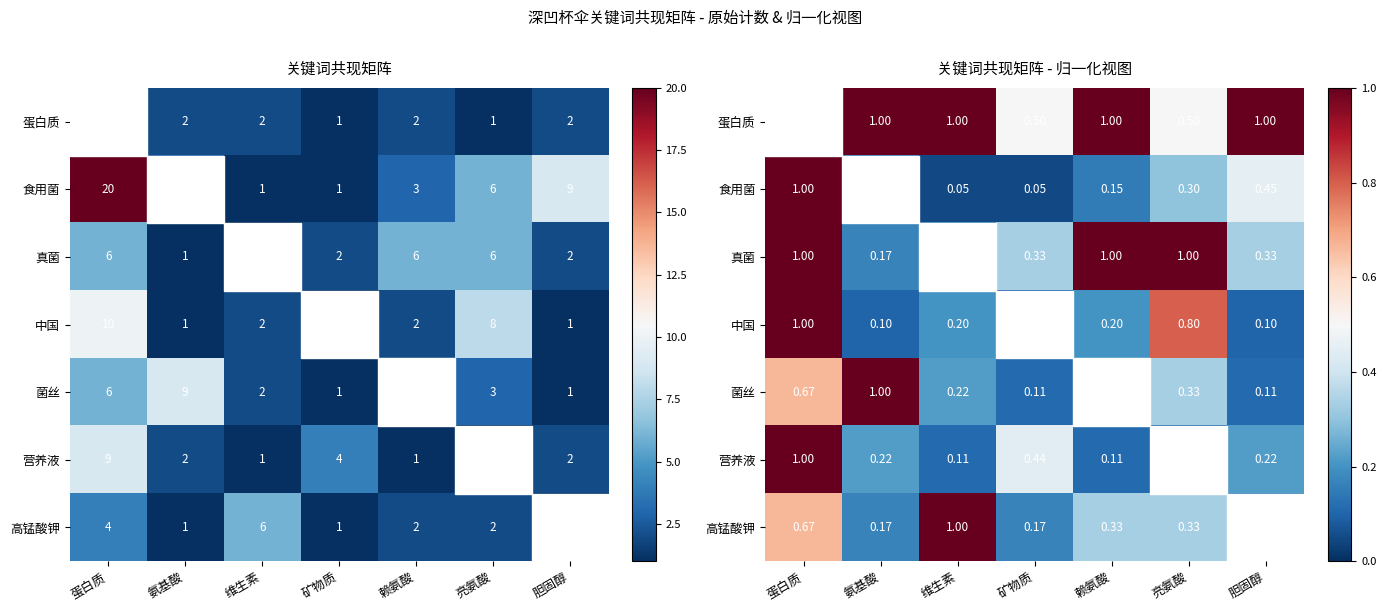

At which category is the sum across all series the highest?

蛋白质